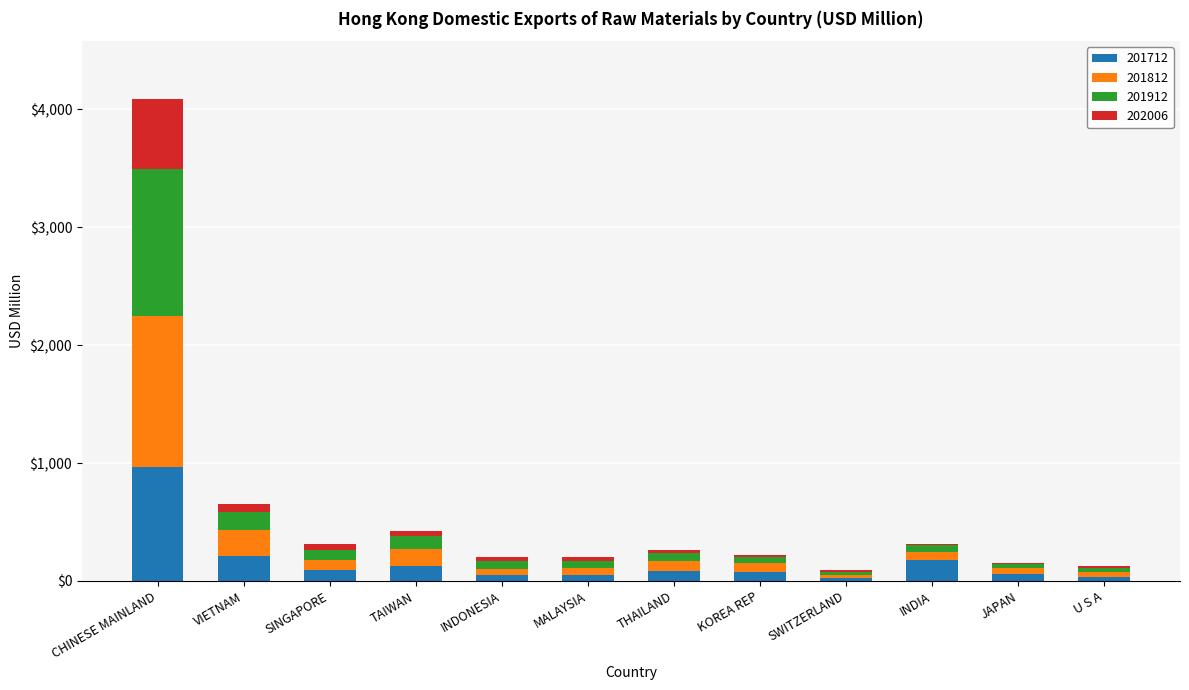

At which category is the sum across all series the highest?

CHINESE MAINLAND